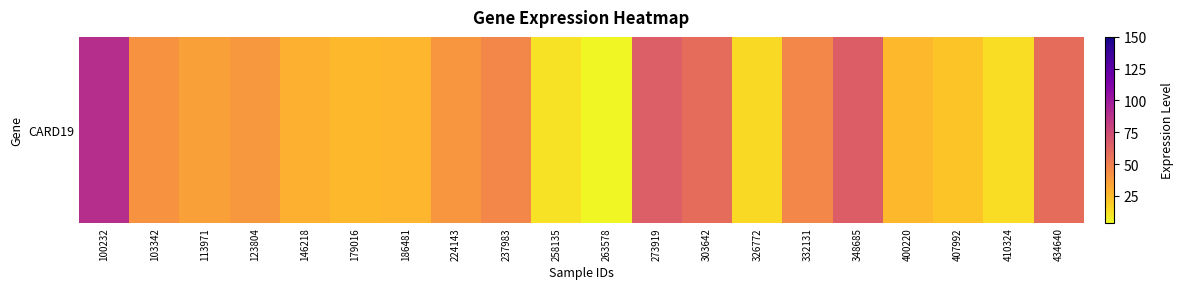

Which has a higher value, 332131 or 303642?

303642